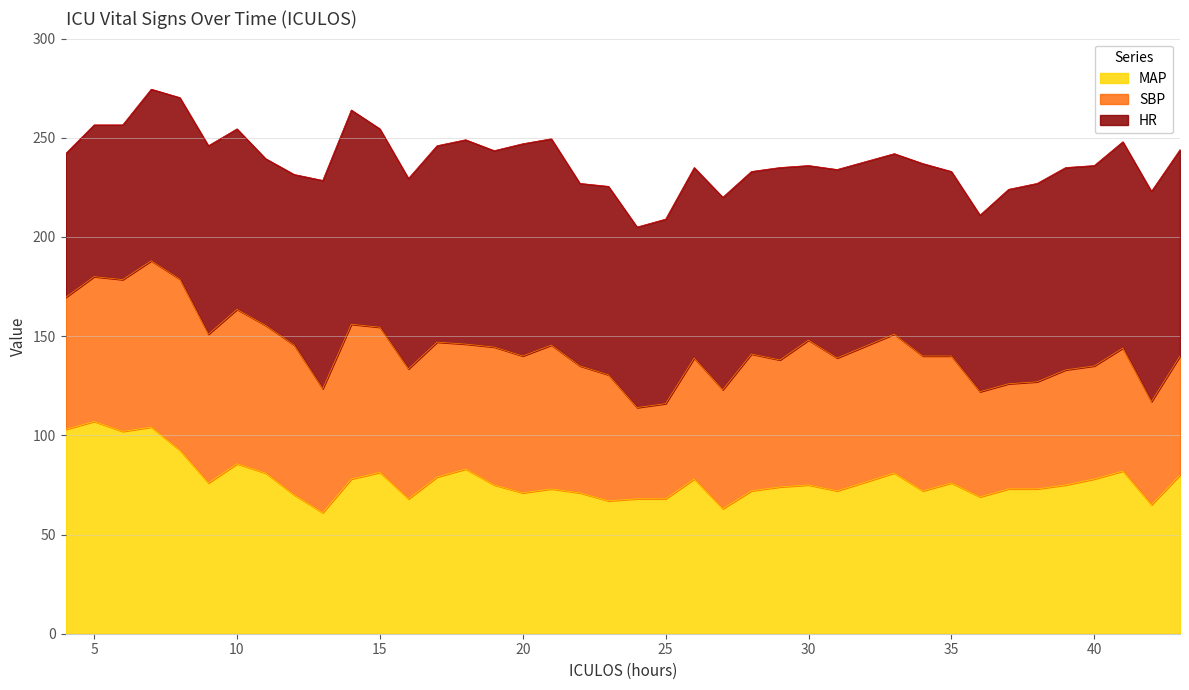

What is the total value across all series at 35?

233.0